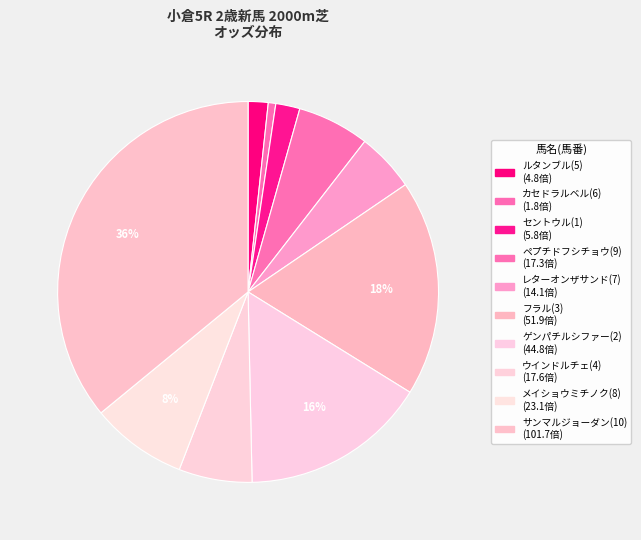

To the nearest percent, what portion does ルタンブル(5) represent?

2%